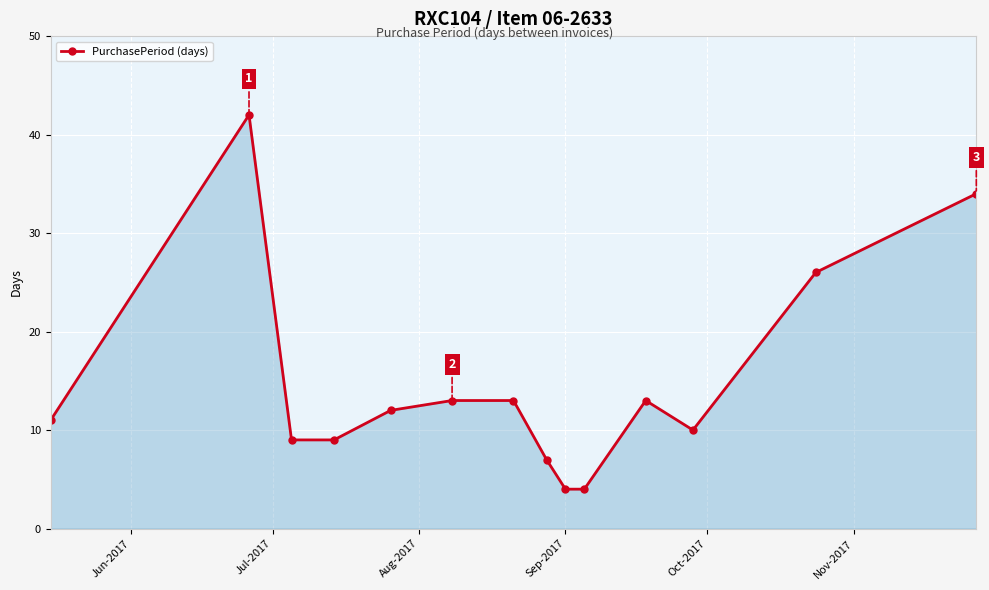

What is the average value?

15